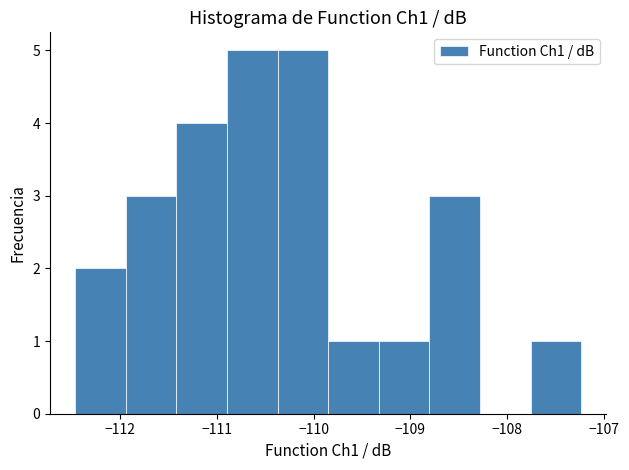

Reading left to right, list every bar in this chart as the range it spans on the x-axis followed by its height. Neither the bar edges nor the heights are printed on the chart, so give them approximately, as read against the axes.

-112.5 to -111.9: 2
-111.9 to -111.4: 3
-111.4 to -110.9: 4
-110.9 to -110.4: 5
-110.4 to -109.8: 5
-109.8 to -109.3: 1
-109.3 to -108.8: 1
-108.8 to -108.3: 3
-108.3 to -107.8: 0
-107.8 to -107.2: 1